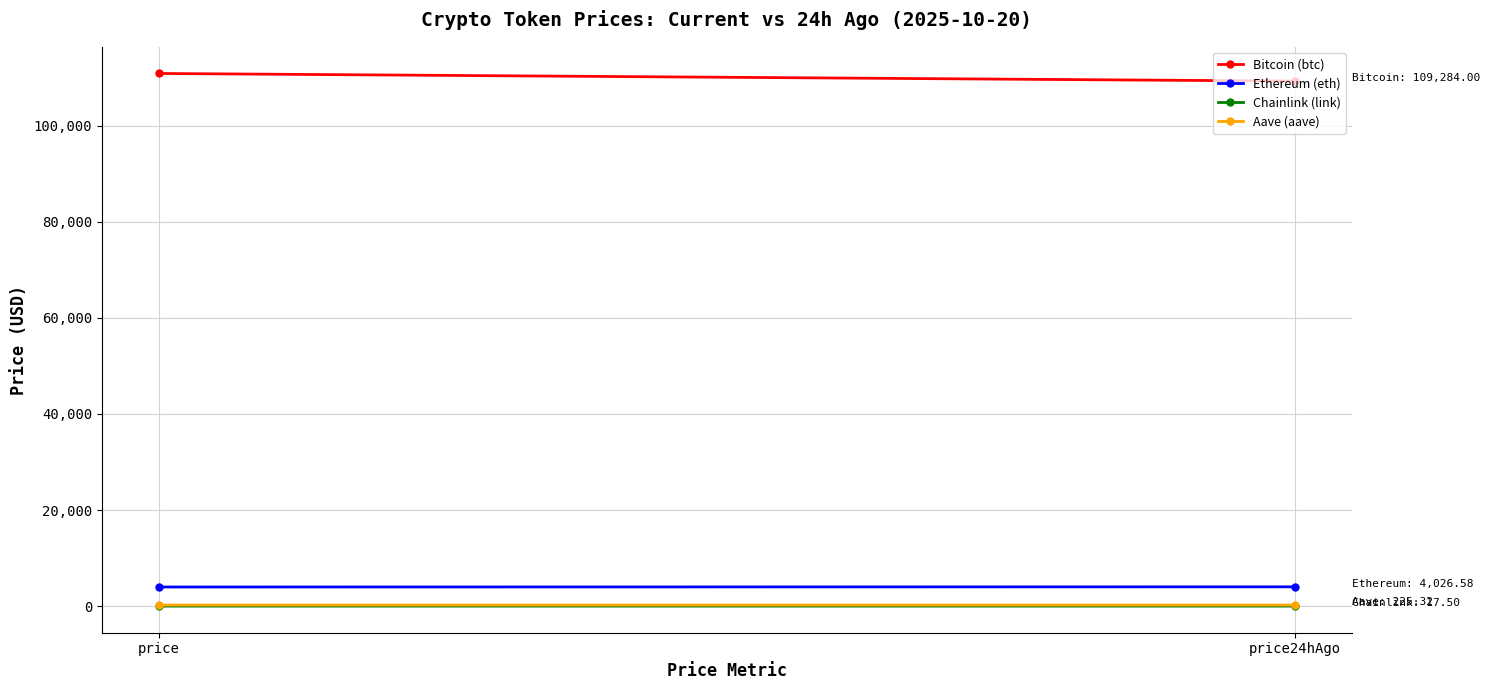

Is it true that Bitcoin (btc) equals 142971.7 at price24hAgo?

False